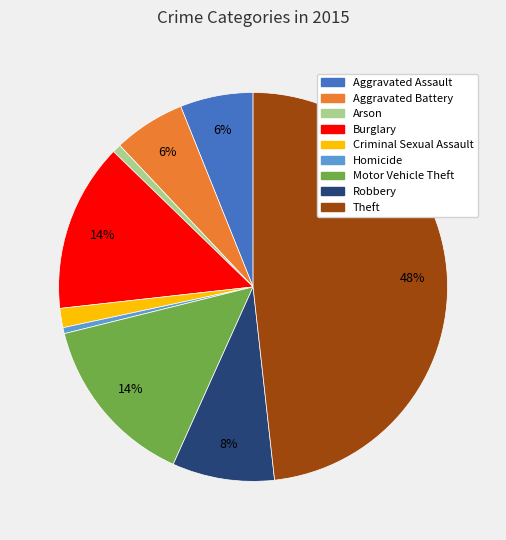

To the nearest percent, what portion does Criminal Sexual Assault represent?

2%